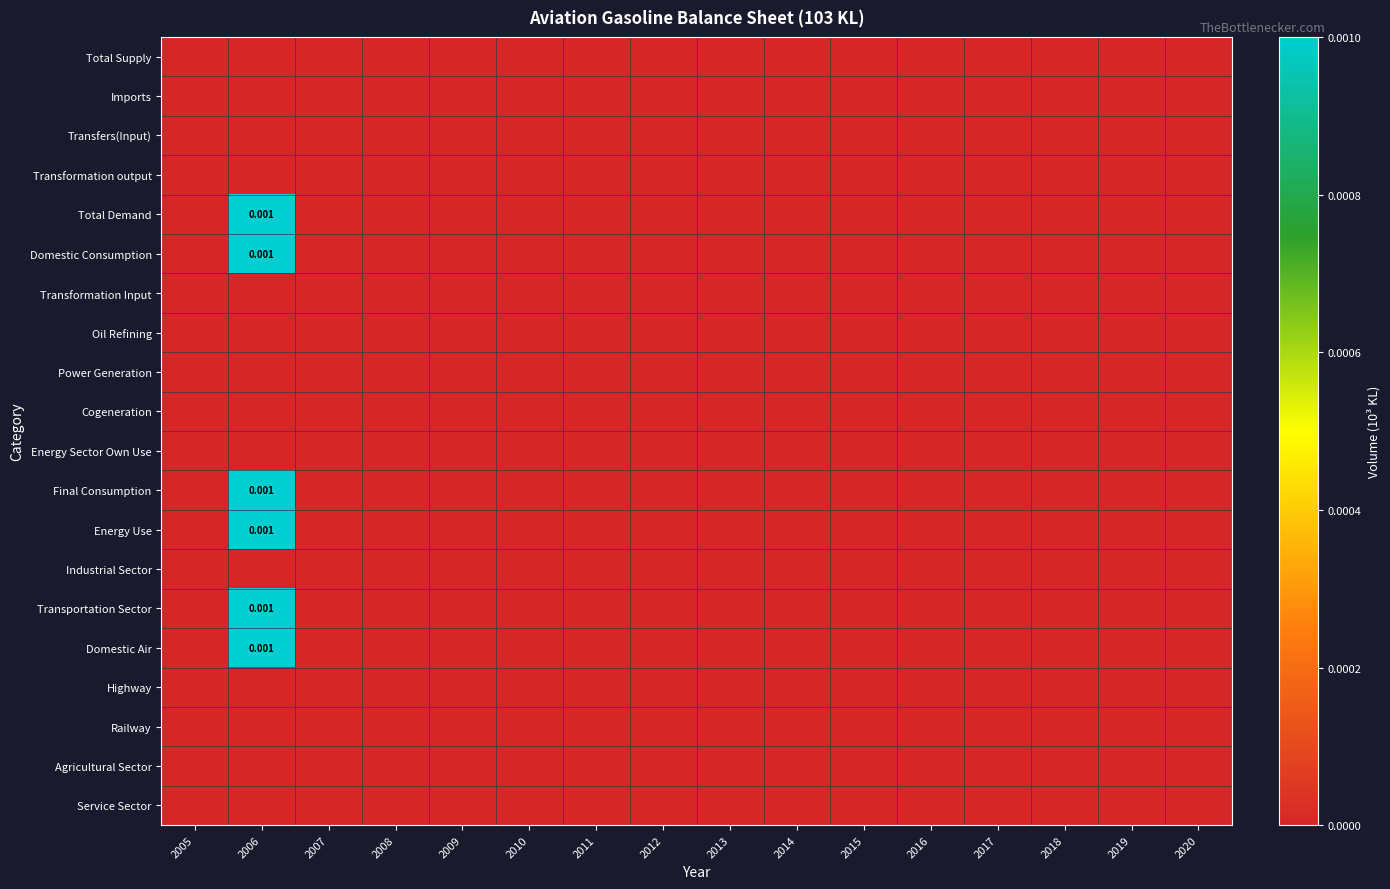

The Energy Use series shows 0.0 at 2008. True or false?

True